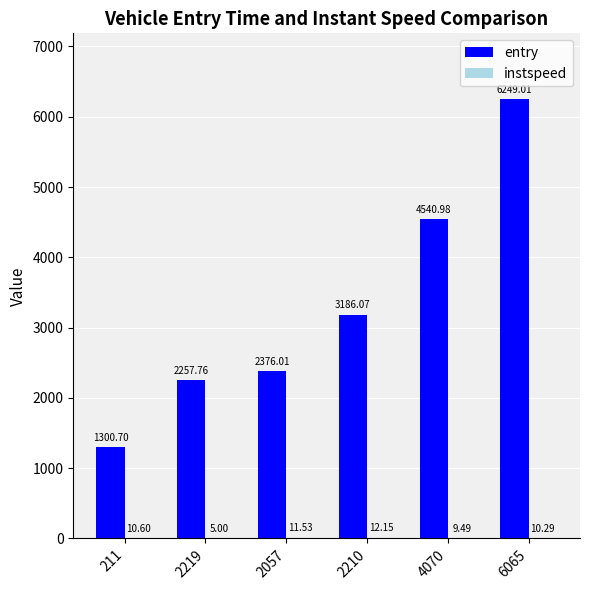

At which category is the sum across all series the highest?

6065